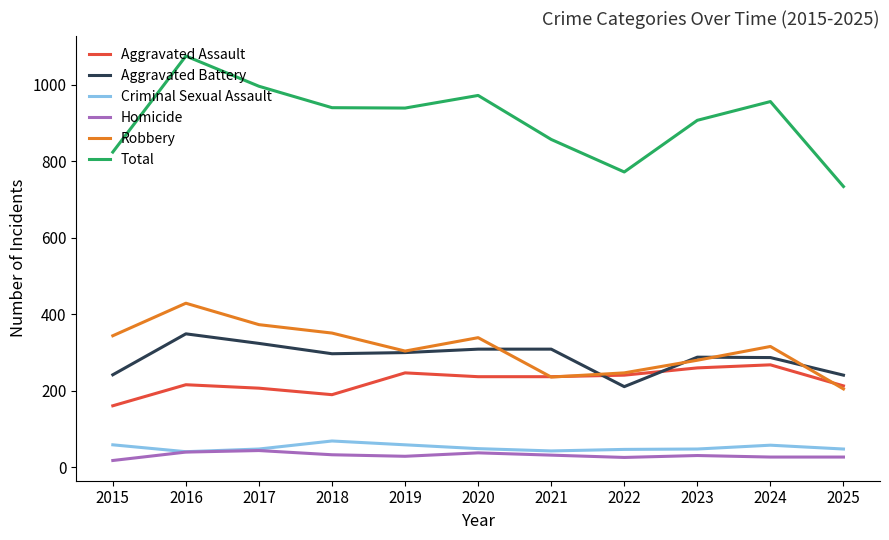

True or false: Robbery and Criminal Sexual Assault intersect in this chart.

False